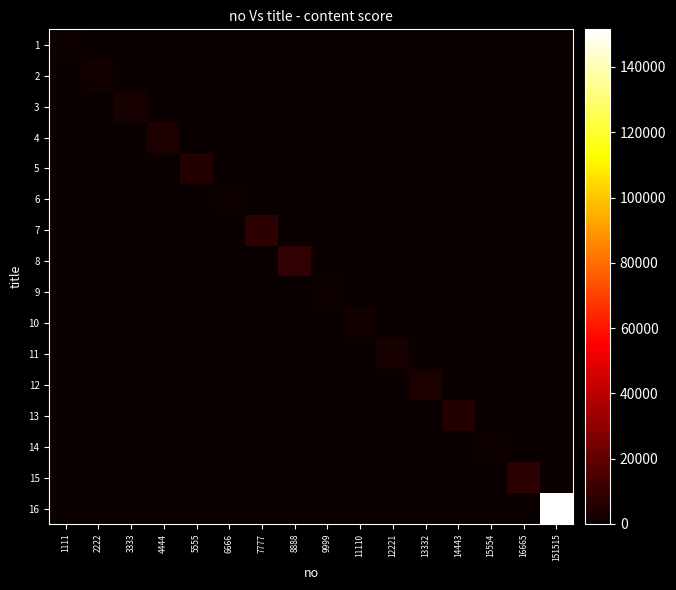

At 6666, list the series in order from smallest to largest.

1, 2, 3, 4, 5, 7, 8, 9, 10, 11, 12, 13, 14, 15, 16, 6